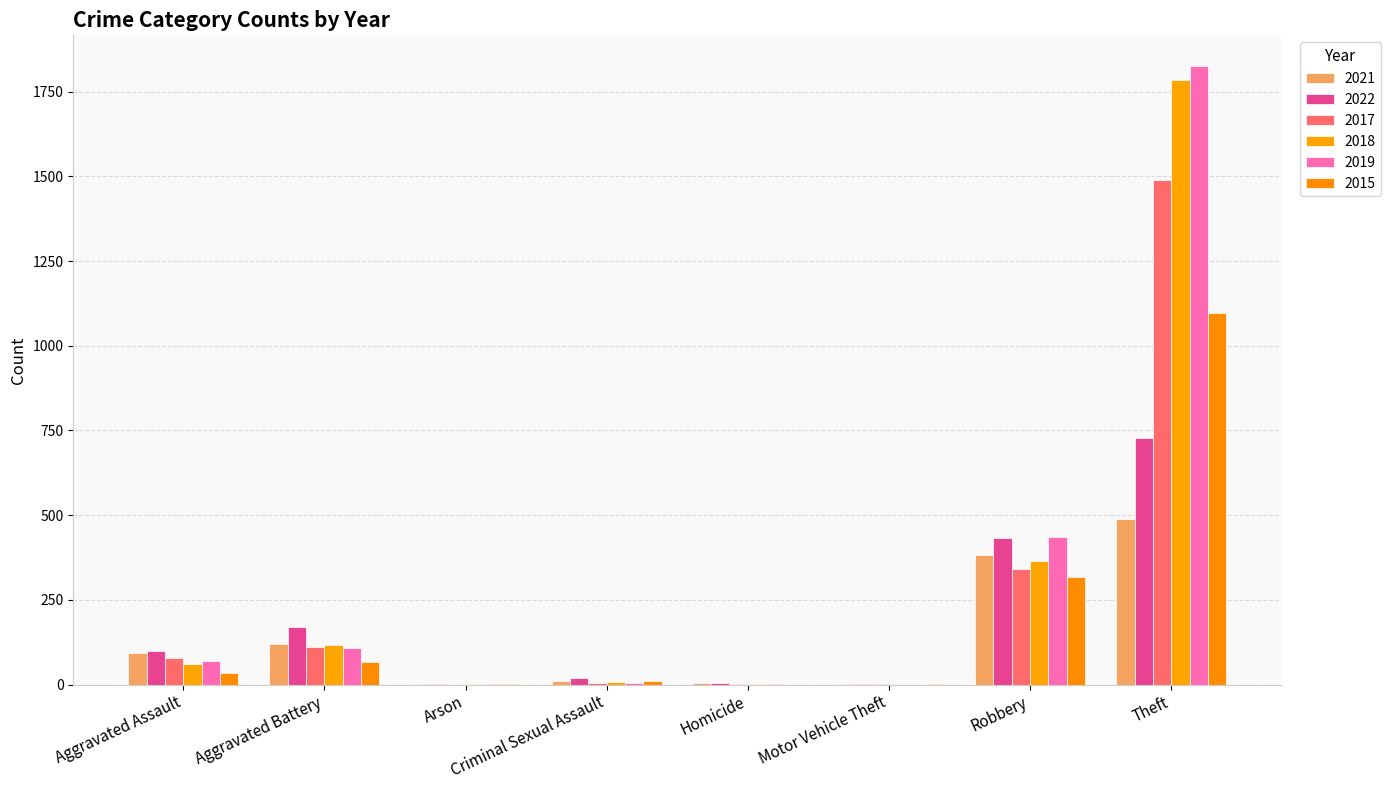

How many series are shown in this chart?

6